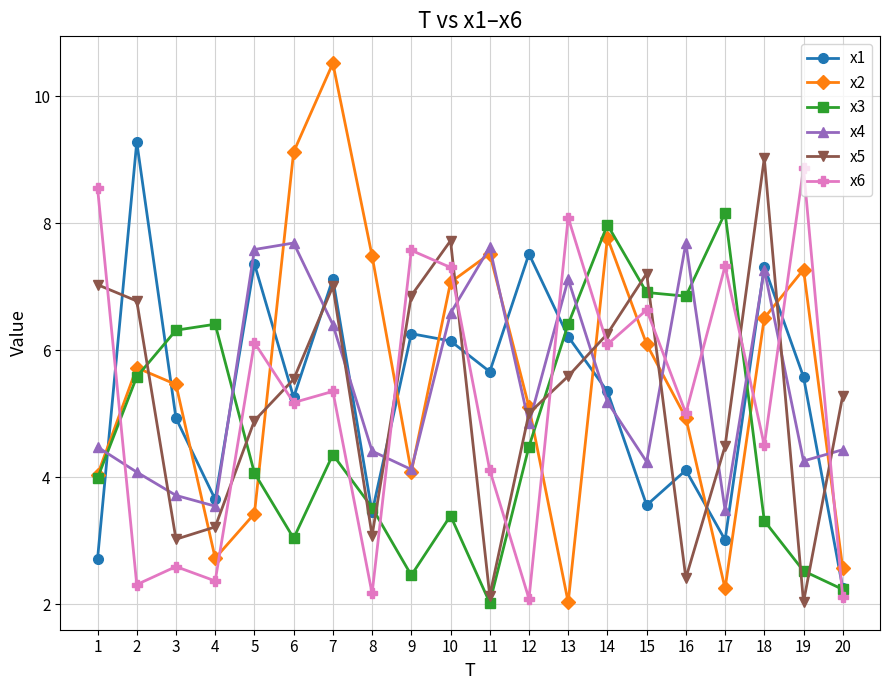

Which series has the largest total across all categories?

x2